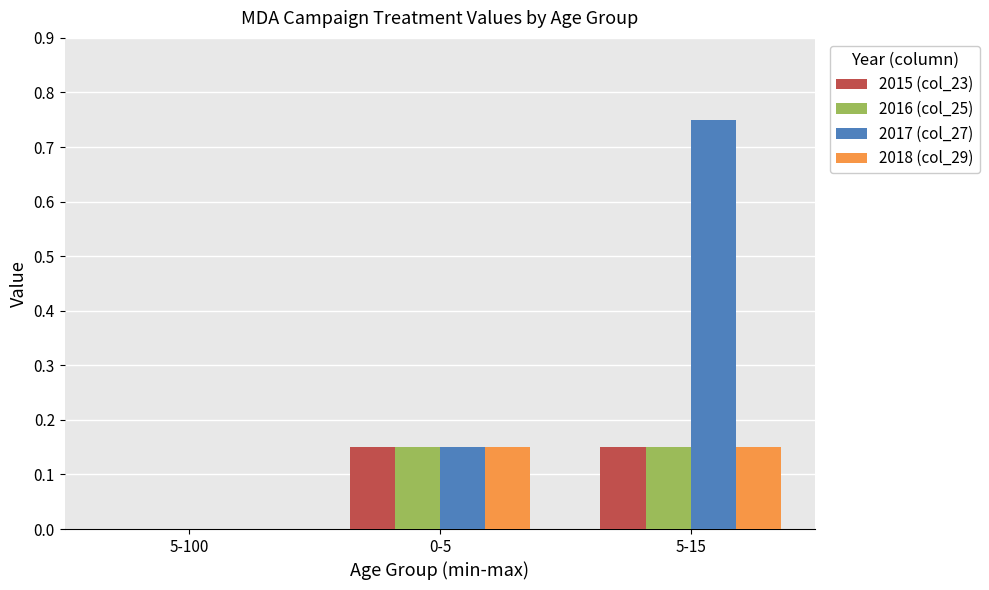

Is the value of 2018 (col_29) at 5-100 greater than the value of 2017 (col_27) at 0-5?

No